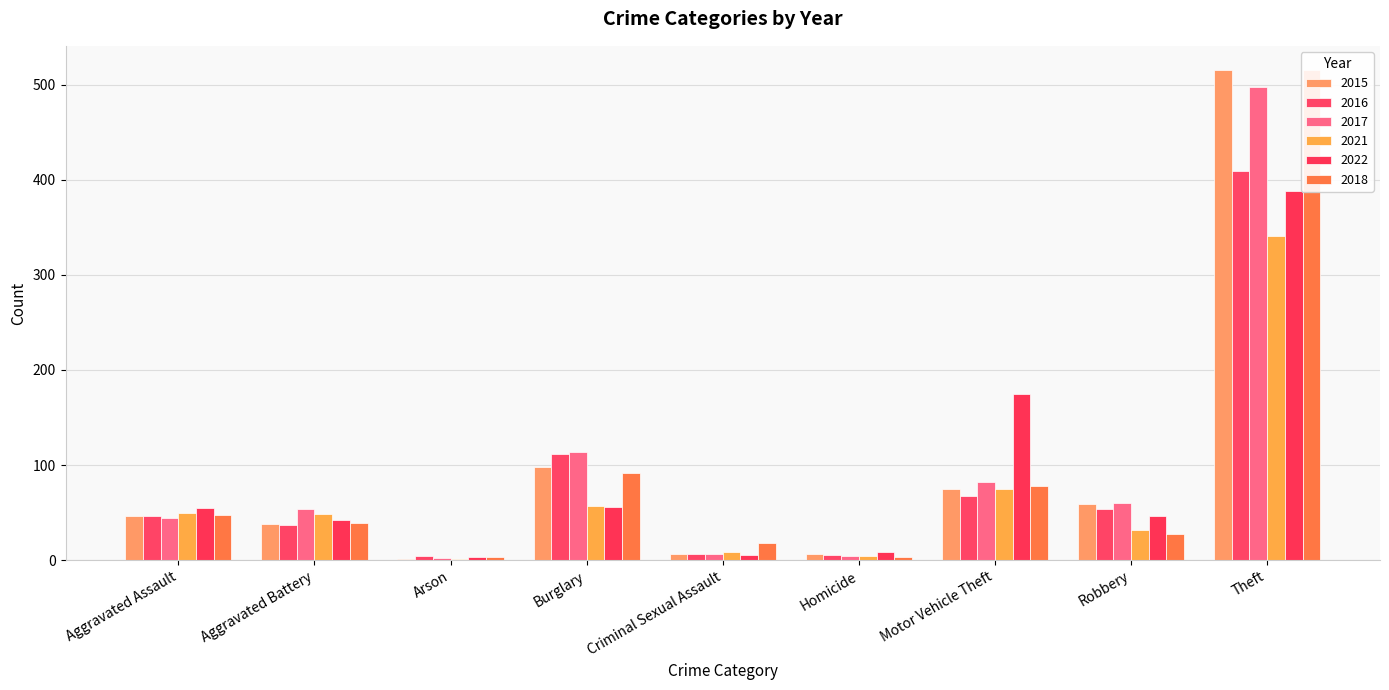

How many data points in 2018 are less than 39?

4